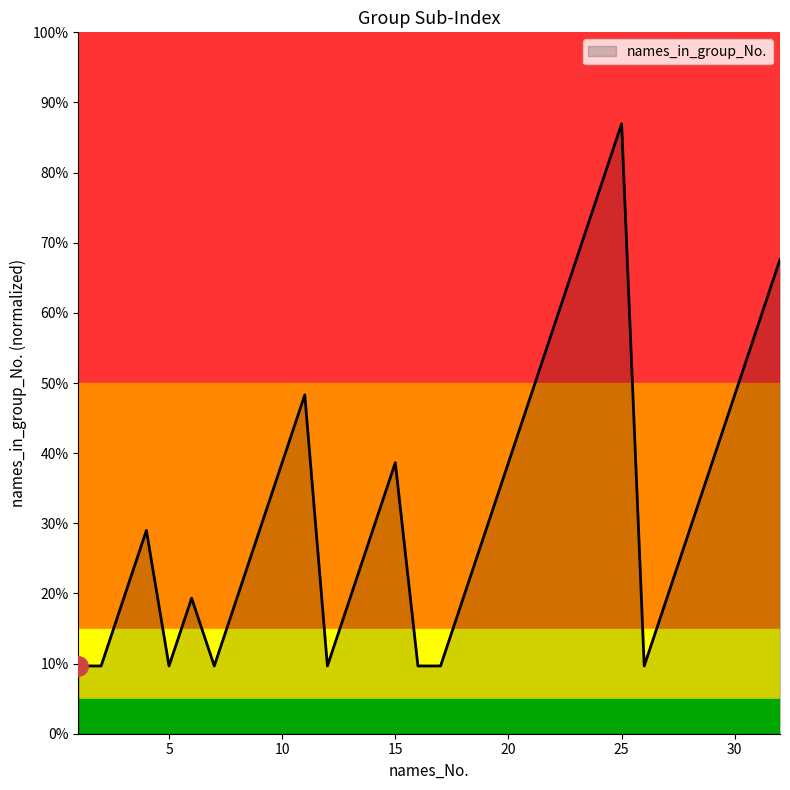

What is the value of the 27th point from the left?

0.2